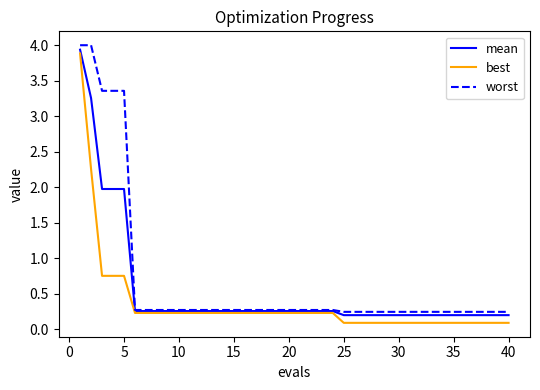

Rank the series by their average value, from highest to lowest.

worst, mean, best